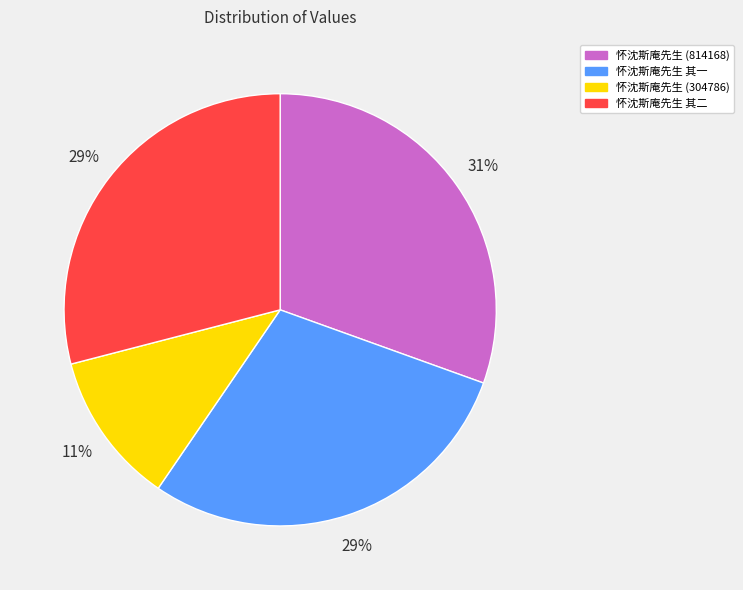

Which has a higher value, 怀沈斯庵先生 其二 or 怀沈斯庵先生 (814168)?

怀沈斯庵先生 (814168)